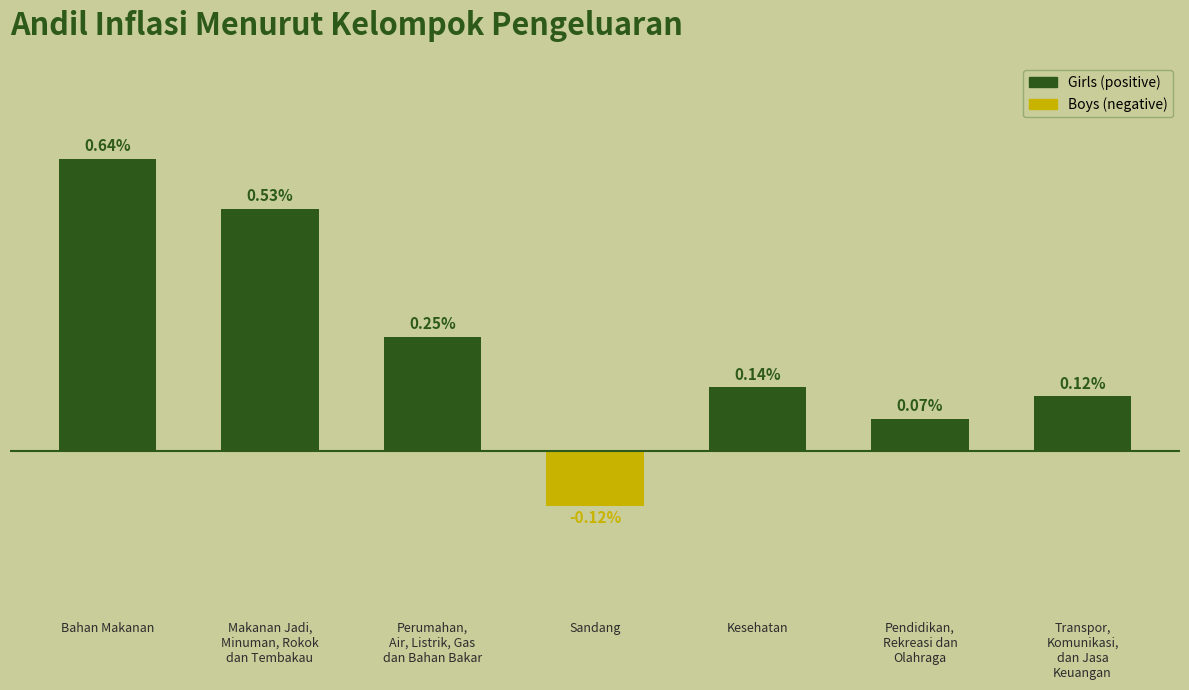

What is the label of the 3rd bar from the right?

Kesehatan